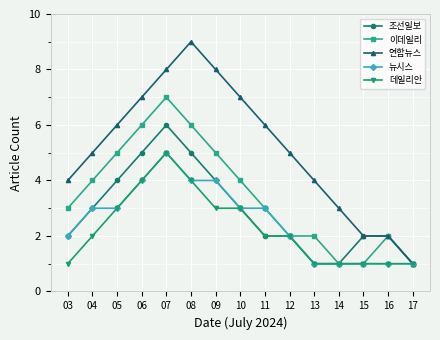

True or false: 데일리안 has a value of 4 at 12.

False